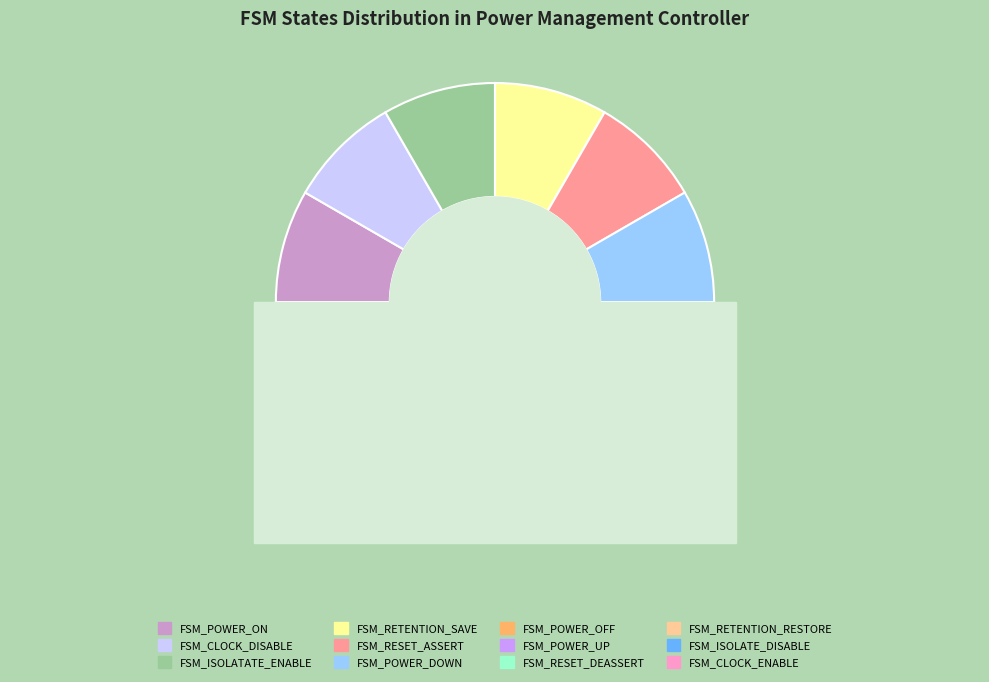

Which slice is the smallest?

FSM_POWER_ON